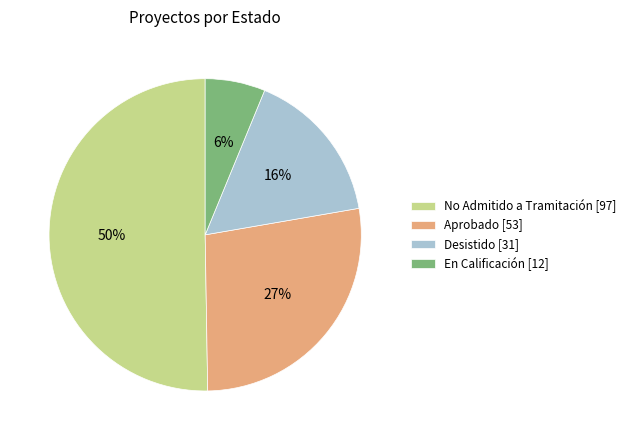

Do Desistido [31] and No Admitido a Tramitación [97] together represent more than half of the pie?

Yes